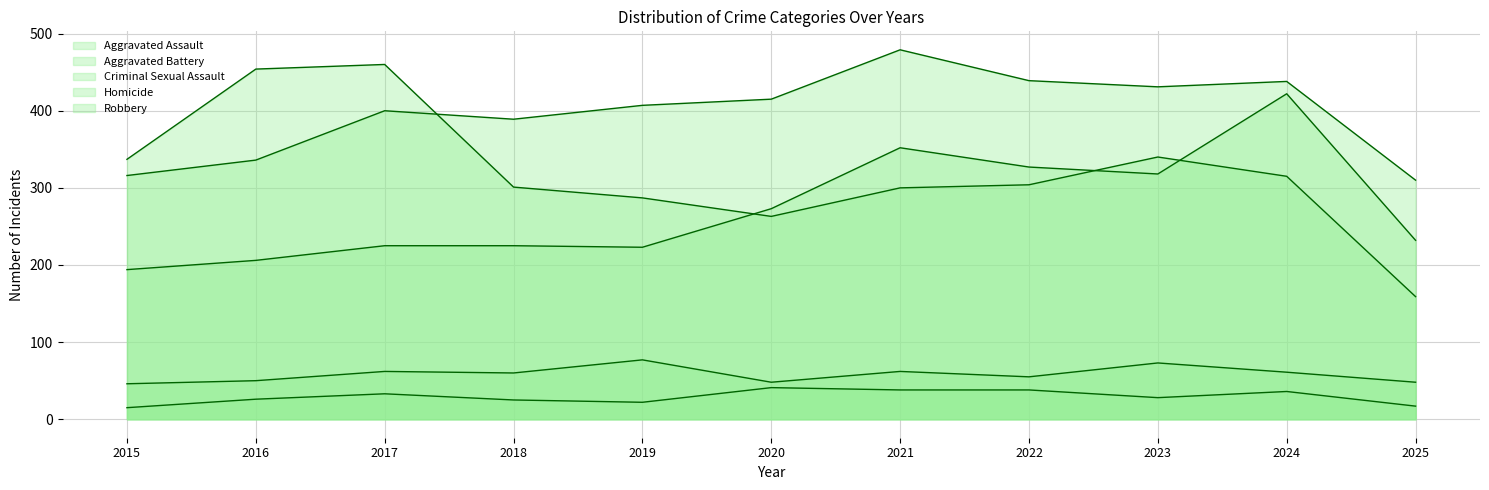

Which series has the largest range (max minus min)?

Robbery